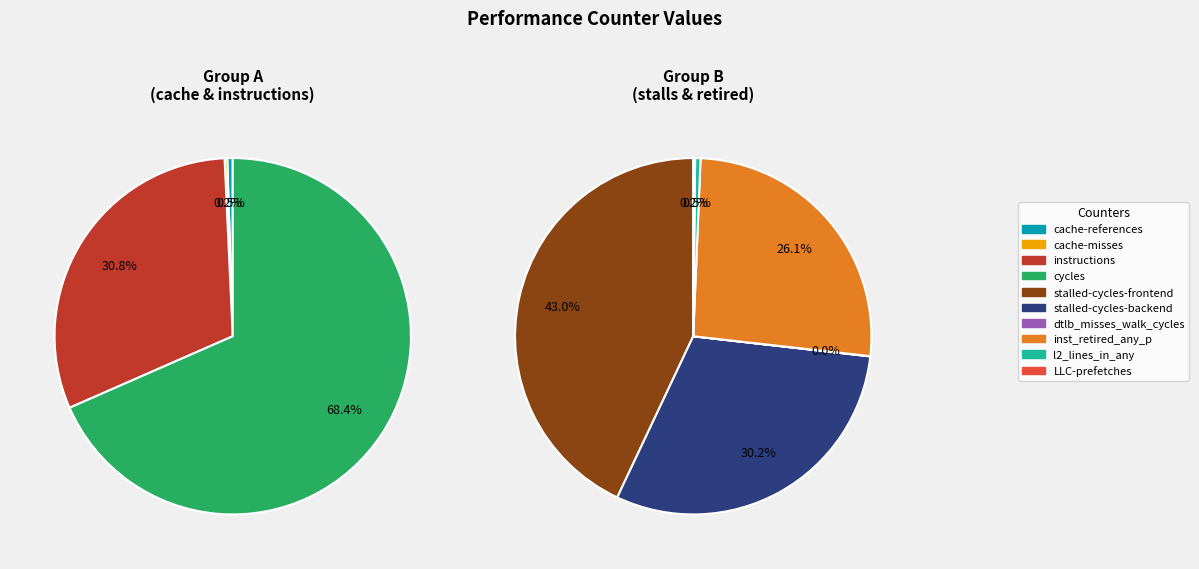

What is the change in value from cycles to LLC-prefetches?

-8446519434